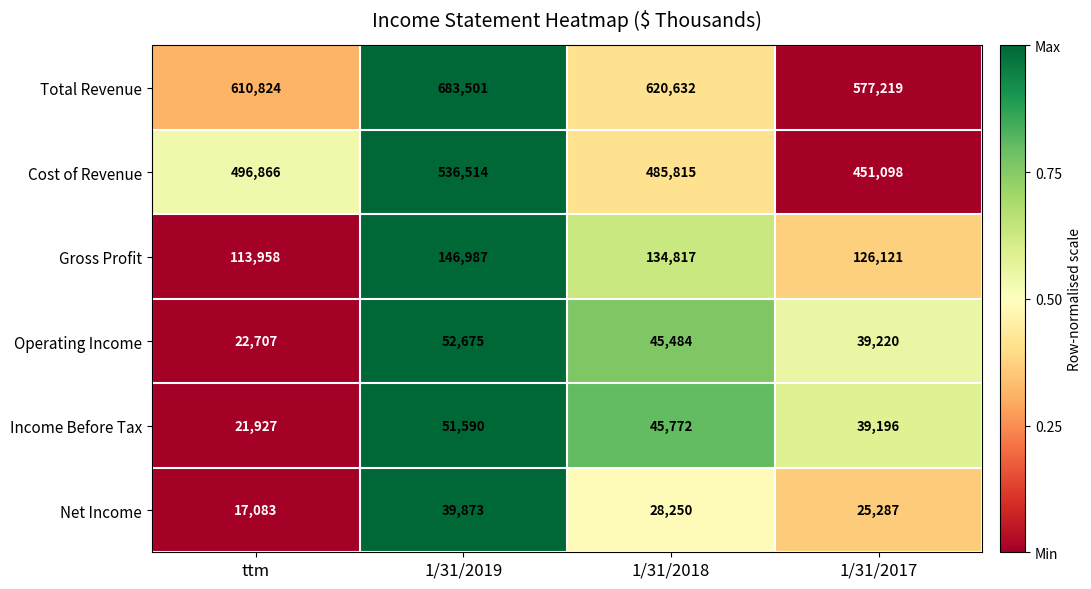

The value of Income Before Tax at 1/31/2019 is 76565. True or false?

False